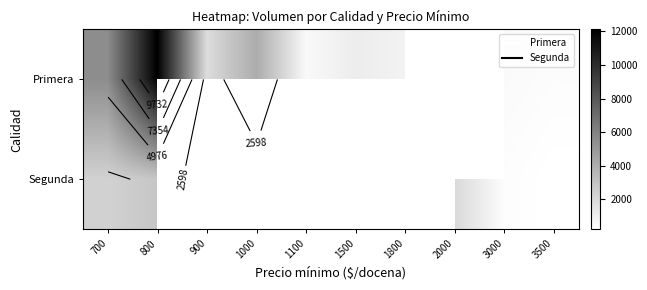

List the series in order of their peak value, highest first.

Primera, Segunda